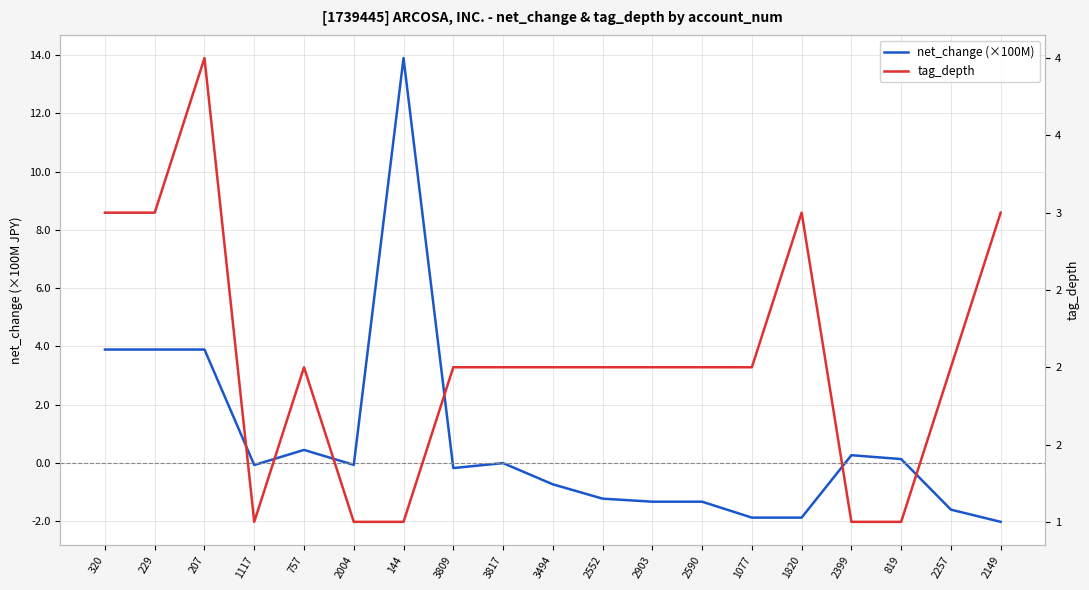

Which series has the largest total across all categories?

tag_depth